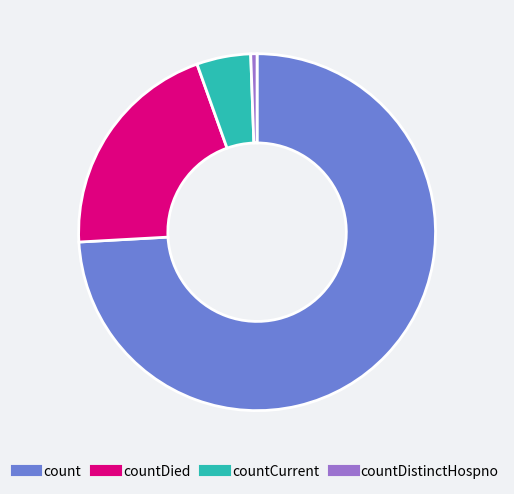

Is there a majority slice in this chart?

Yes